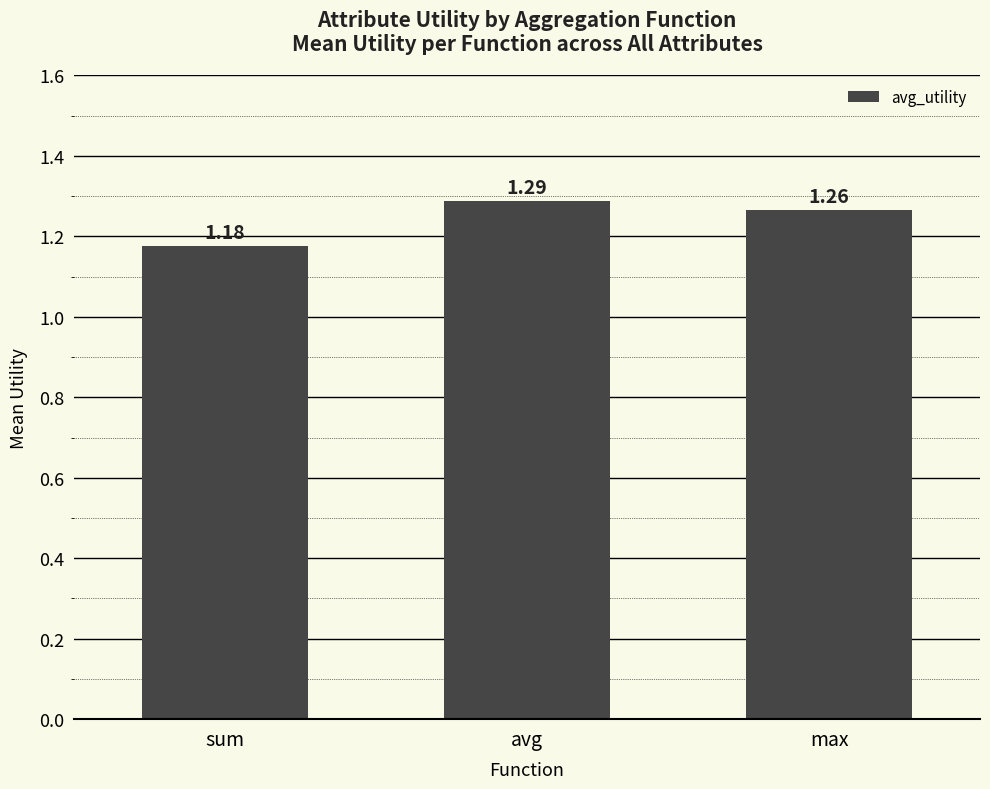

At which label is the value closest to 1?

sum